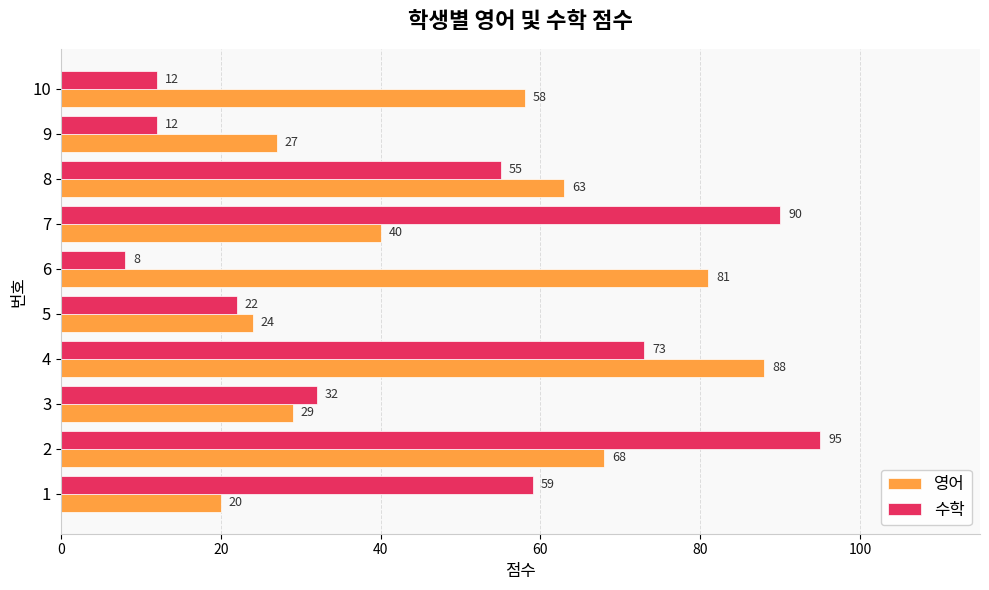

True or false: 영어 has a value of 78 at 9.

False